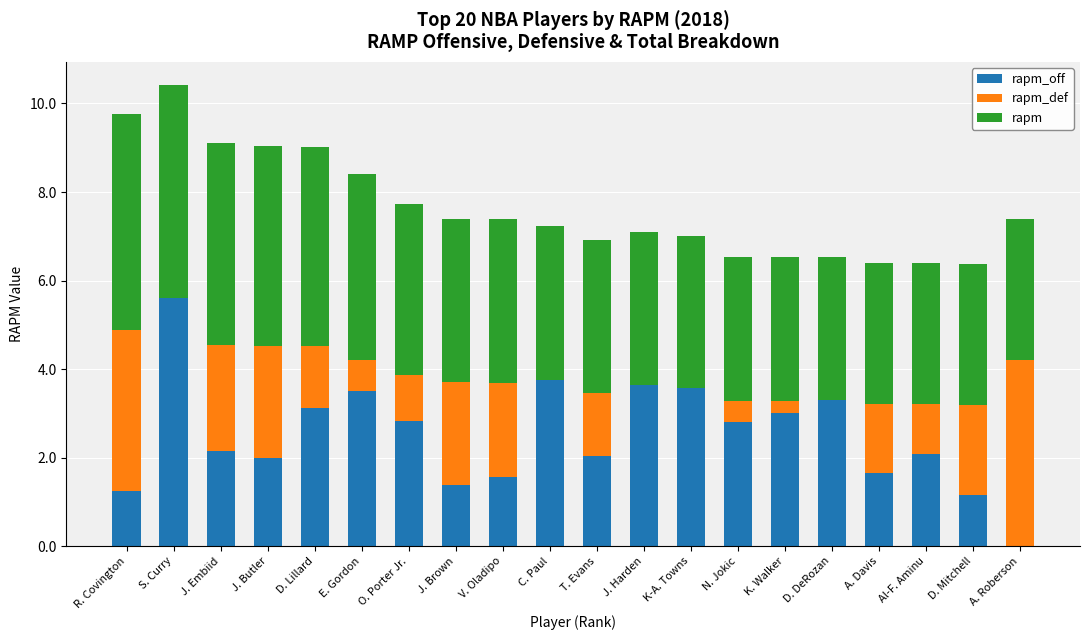

What is the total value across all series at E. Gordon?

8.4